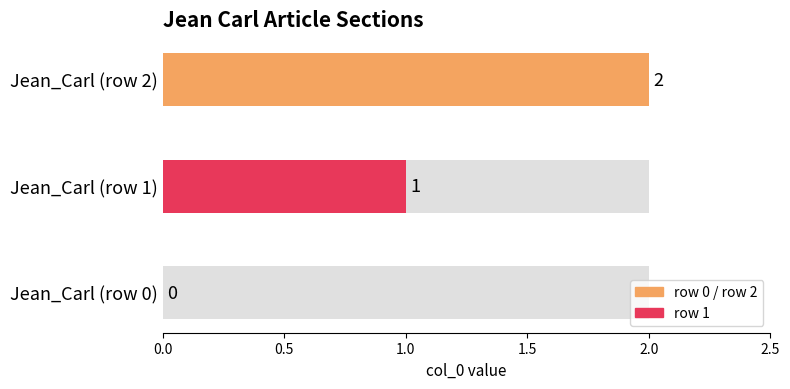

List the labels in order of value, largest first.

Jean_Carl (row 2), Jean_Carl (row 1), Jean_Carl (row 0)